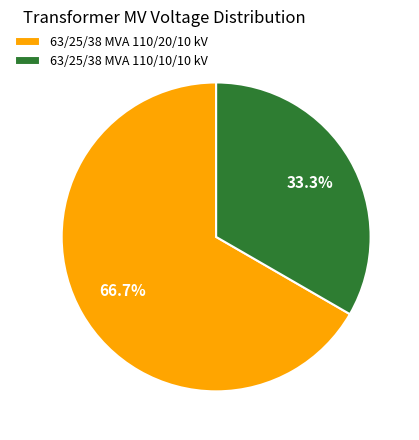

Does 63/25/38 MVA 110/10/10 kV represent more than half of the total?

No